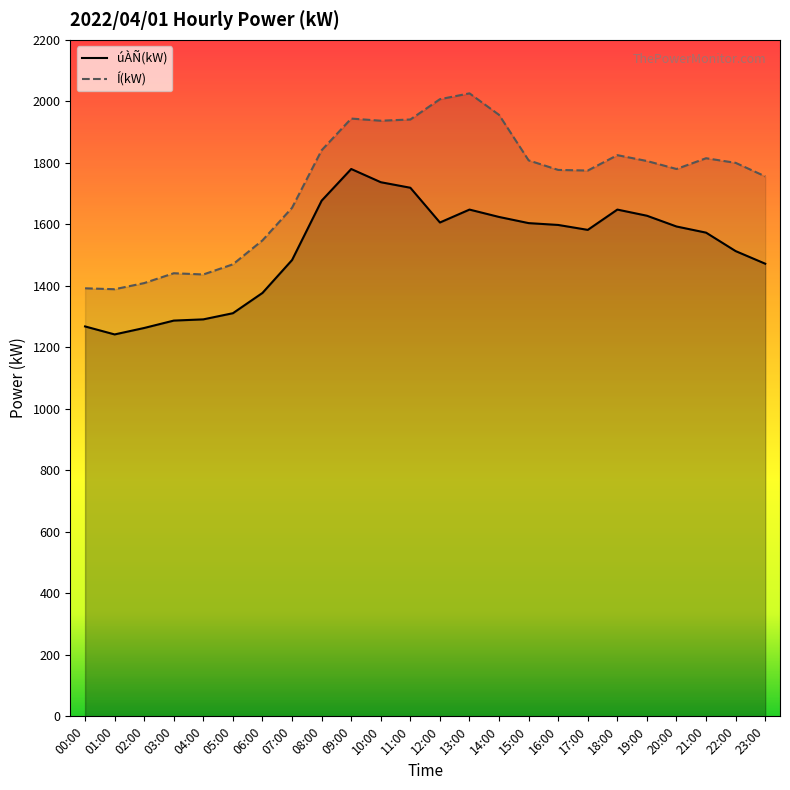

How many values in the úÀÑ(kW) series exceed 1593?

11